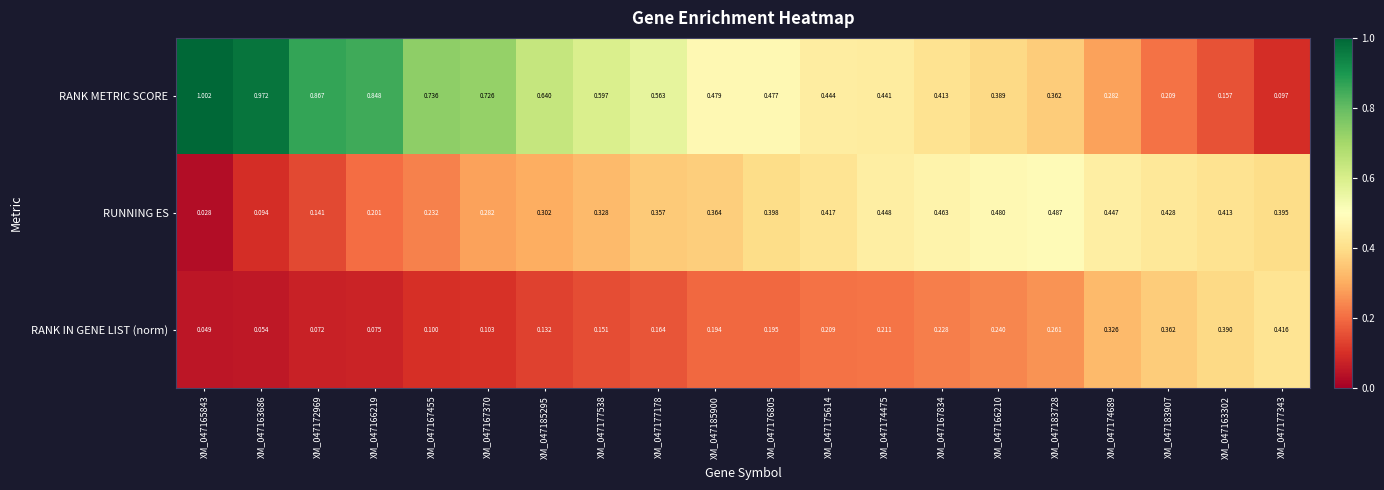

Which series has the largest range (max minus min)?

RANK METRIC SCORE